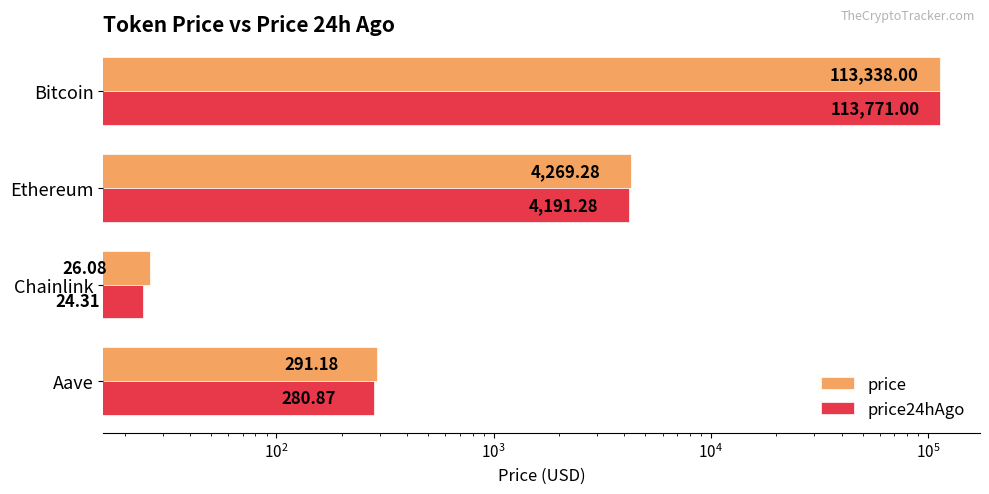

List the series in order of their peak value, lowest first.

price, price24hAgo